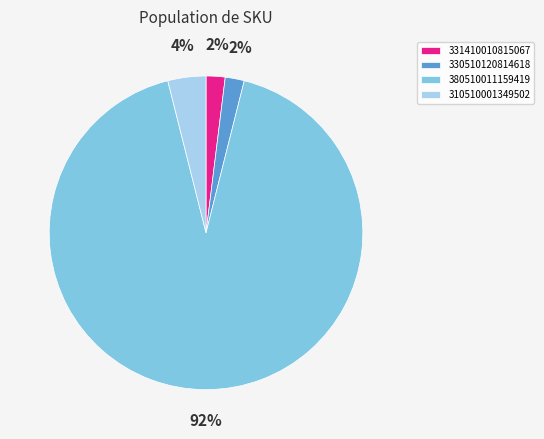

Do 310510001349502 and 331410010815067 together represent more than half of the pie?

No